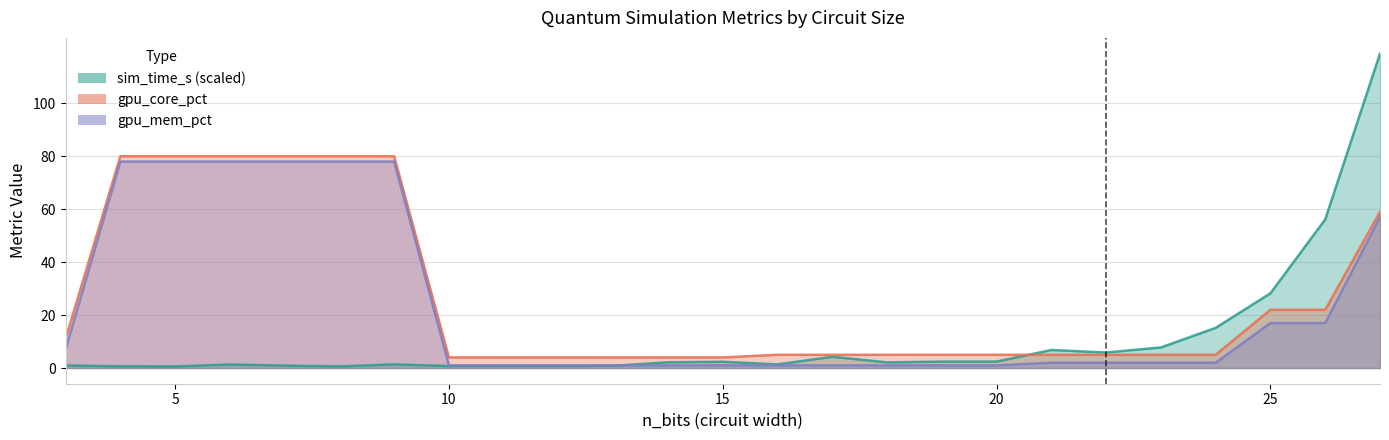

List the series in order of their overall mean, lowest first.

sim_time_s (×300), gpu_mem_pct, gpu_core_pct